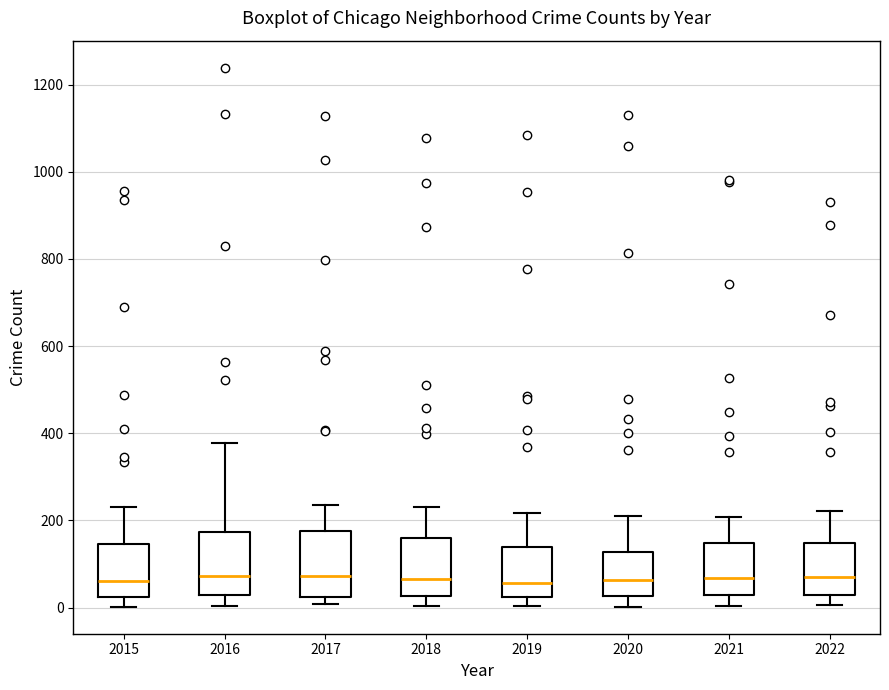

Reading left to right, transcribe this box plot: for each box, give where its median line is, the range the box spans, and where its two whiskers end, as read against the y-axis. The values are not printed on the chart, so give them approximately, as read against the axis.

2015: median 60, box 20 to 140, whiskers 0 to 240
2016: median 80, box 20 to 180, whiskers 0 to 380
2017: median 80, box 20 to 180, whiskers 0 to 240
2018: median 60, box 20 to 160, whiskers 0 to 240
2019: median 60, box 20 to 140, whiskers 0 to 220
2020: median 60, box 20 to 120, whiskers 0 to 220
2021: median 60, box 40 to 140, whiskers 0 to 200
2022: median 60, box 40 to 140, whiskers 0 to 220